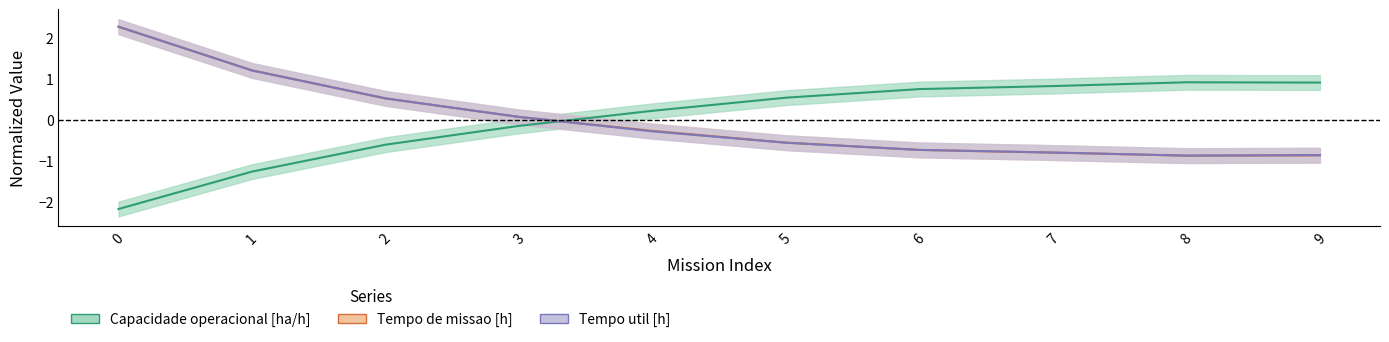

The Tempo de missao [h] series shows 3.2 at 0. True or false?

False